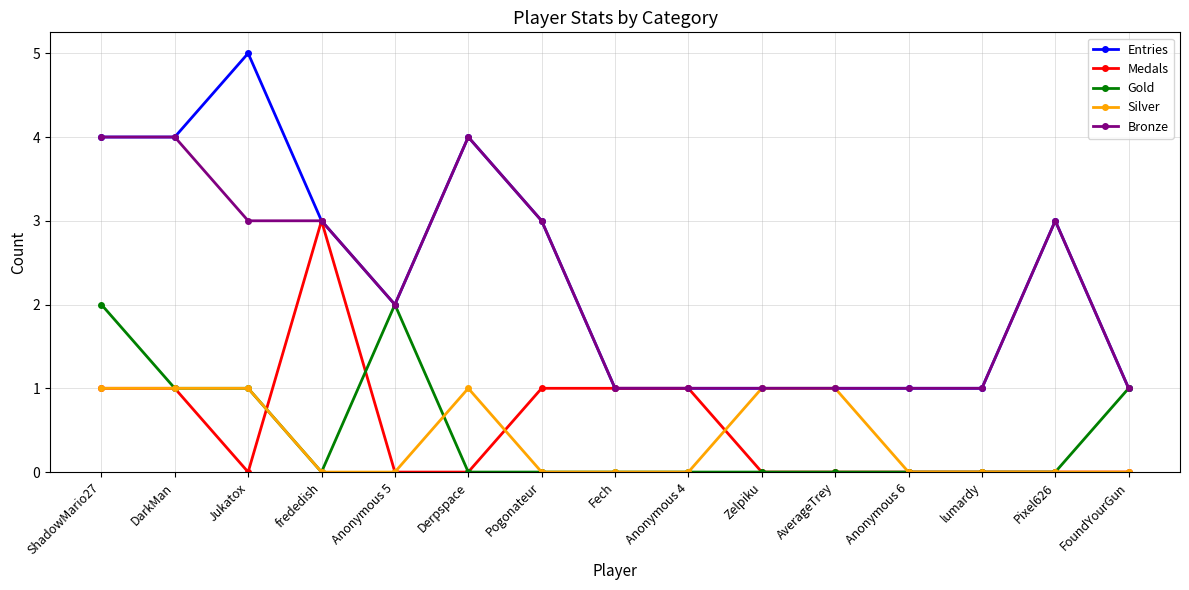

At which category is the sum across all series the highest?

ShadowMario27